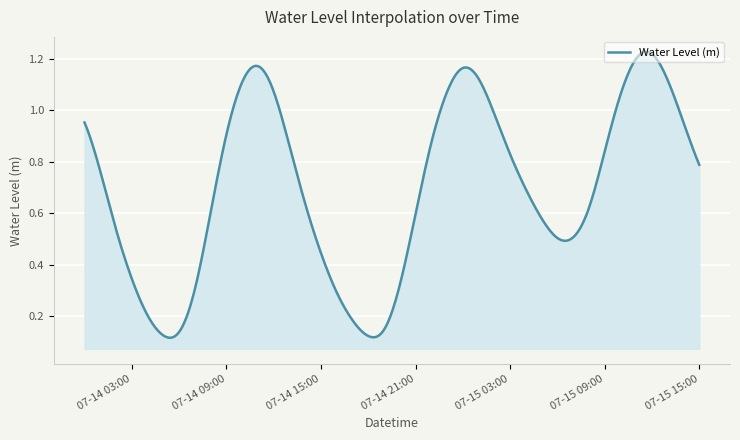

List the labels in order of value, largest first.

2024-07-15 12:00:00, 2024-07-15 11:00:00, 2024-07-14 11:00:00, 2024-07-15 00:00:00, 2024-07-15 01:00:00, 2024-07-15 13:00:00, 2024-07-14 10:00:00, 2024-07-14 12:00:00, 2024-07-14 23:00:00, 2024-07-15 10:00:00, 2024-07-15 02:00:00, 2024-07-15 14:00:00, 2024-07-14 00:00:00, 2024-07-14 09:00:00, 2024-07-14 22:00:00, 2024-07-14 13:00:00, 2024-07-15 09:00:00, 2024-07-15 03:00:00, 2024-07-15 15:00:00, 2024-07-14 01:00:00, 2024-07-15 04:00:00, 2024-07-14 14:00:00, 2024-07-15 08:00:00, 2024-07-14 08:00:00, 2024-07-14 21:00:00, 2024-07-15 05:00:00, 2024-07-14 02:00:00, 2024-07-15 07:00:00, 2024-07-15 06:00:00, 2024-07-14 15:00:00, 2024-07-14 03:00:00, 2024-07-14 20:00:00, 2024-07-14 07:00:00, 2024-07-14 16:00:00, 2024-07-14 04:00:00, 2024-07-14 17:00:00, 2024-07-14 19:00:00, 2024-07-14 06:00:00, 2024-07-14 05:00:00, 2024-07-14 18:00:00